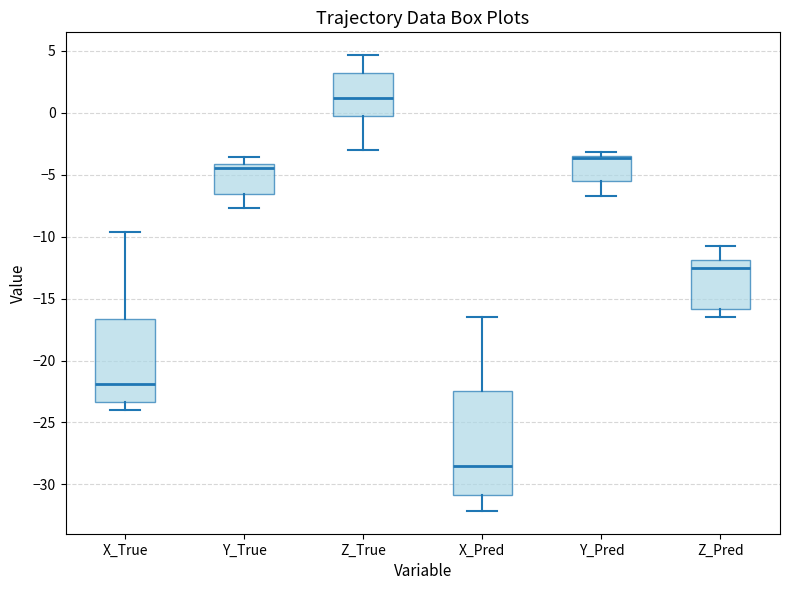

Where is the upper edge of the box for X_Pred on the y-axis? The values are not printed on the chart, so give them approximately, as read against the axis.

-22.5